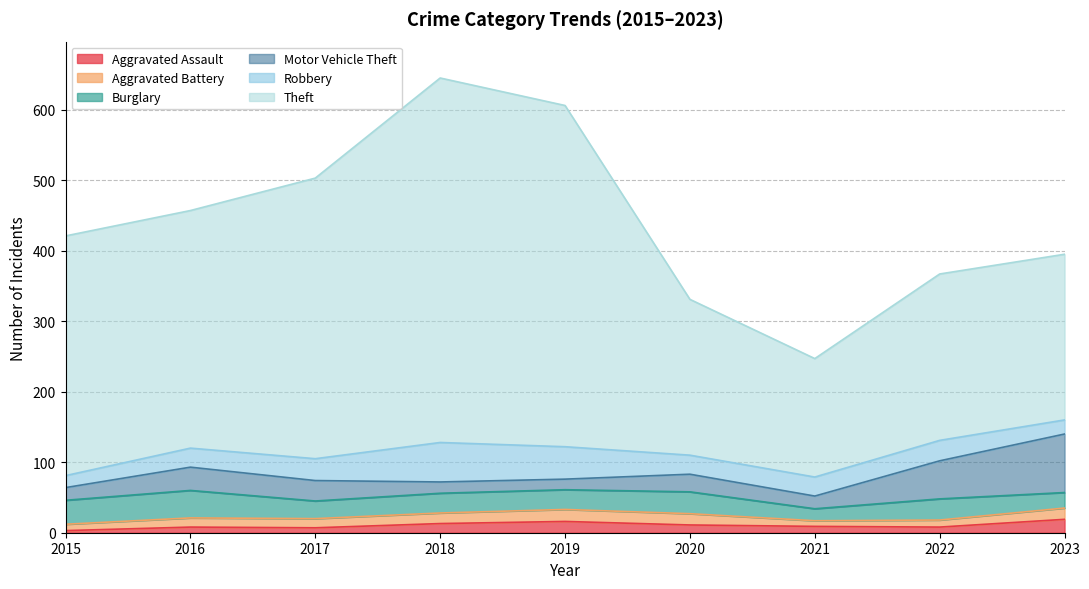

How many lines are shown in the chart?

6